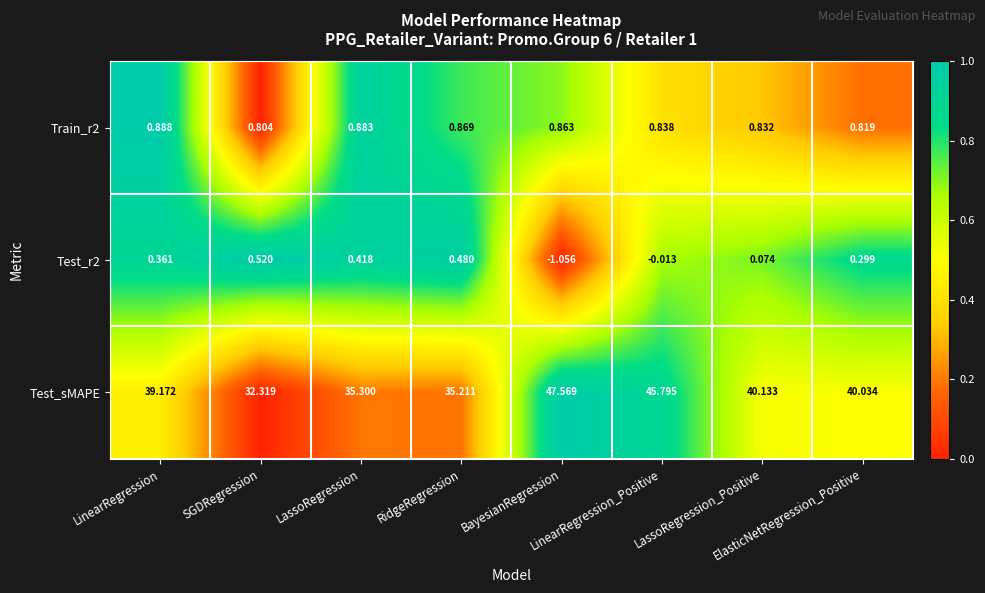

At how many categories does at least one series exceed 0?

8